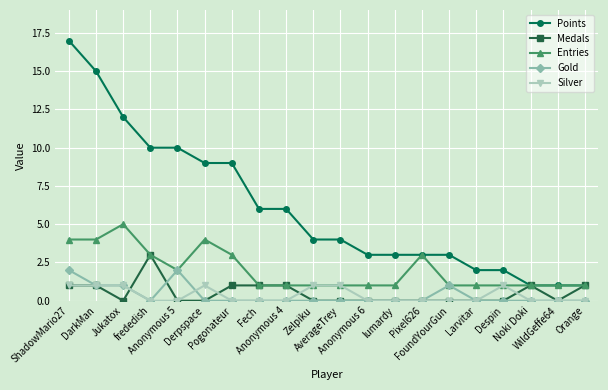

What is the maximum value for Points?

17